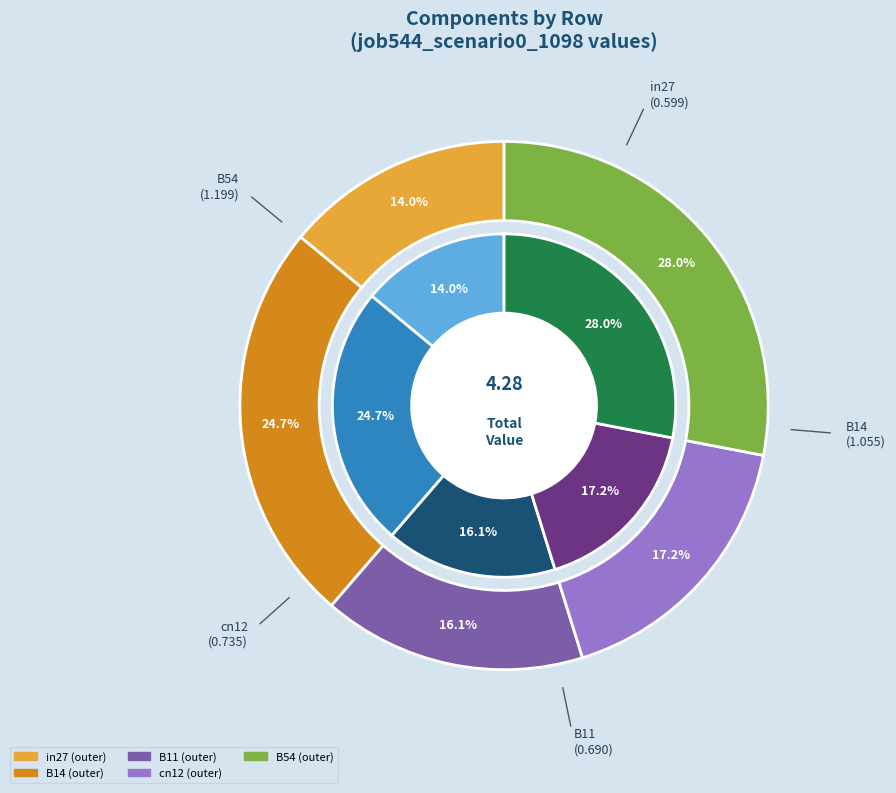

How many slices are in this pie chart?

5